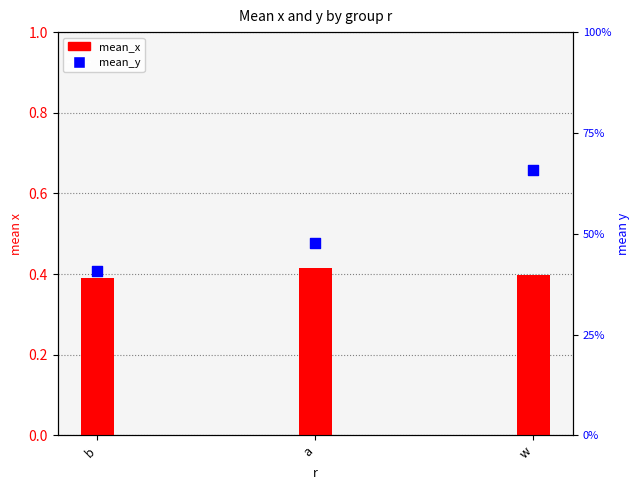

Is the value of mean_x at b greater than the value of mean_y at a?

No